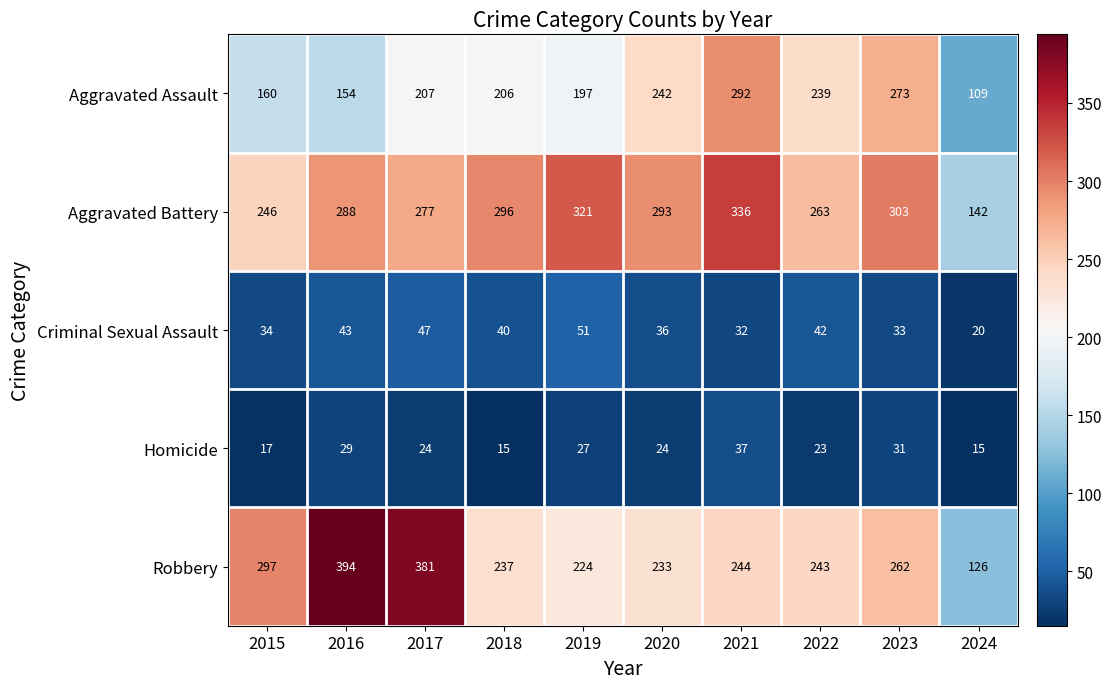

How many data points does each series have?

10